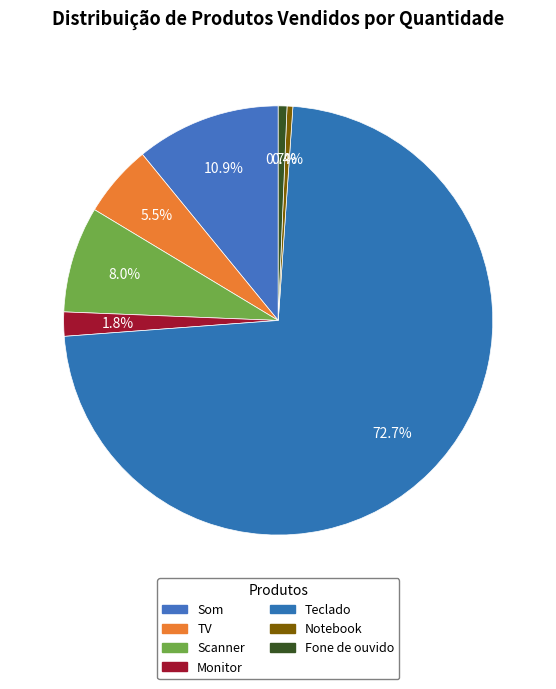

How many slices are in this pie chart?

7